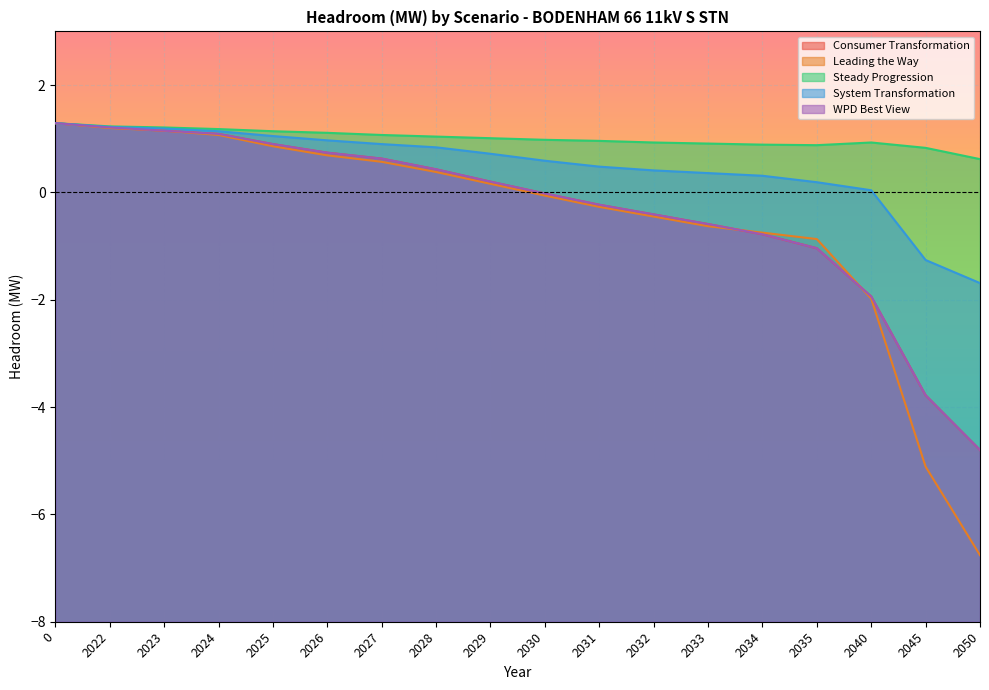

Rank the series by their maximum value, from lowest to highest.

Consumer Transformation, Leading the Way, Steady Progression, System Transformation, WPD Best View